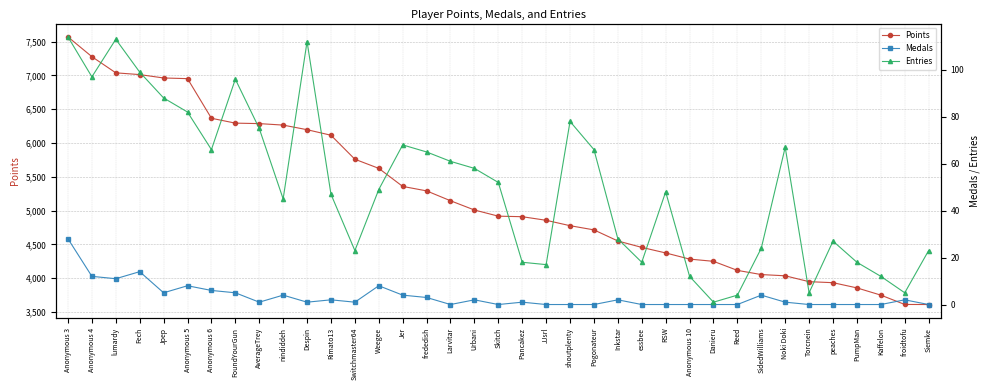

What is the difference between the maximum and minimum values in the Points series?

3958